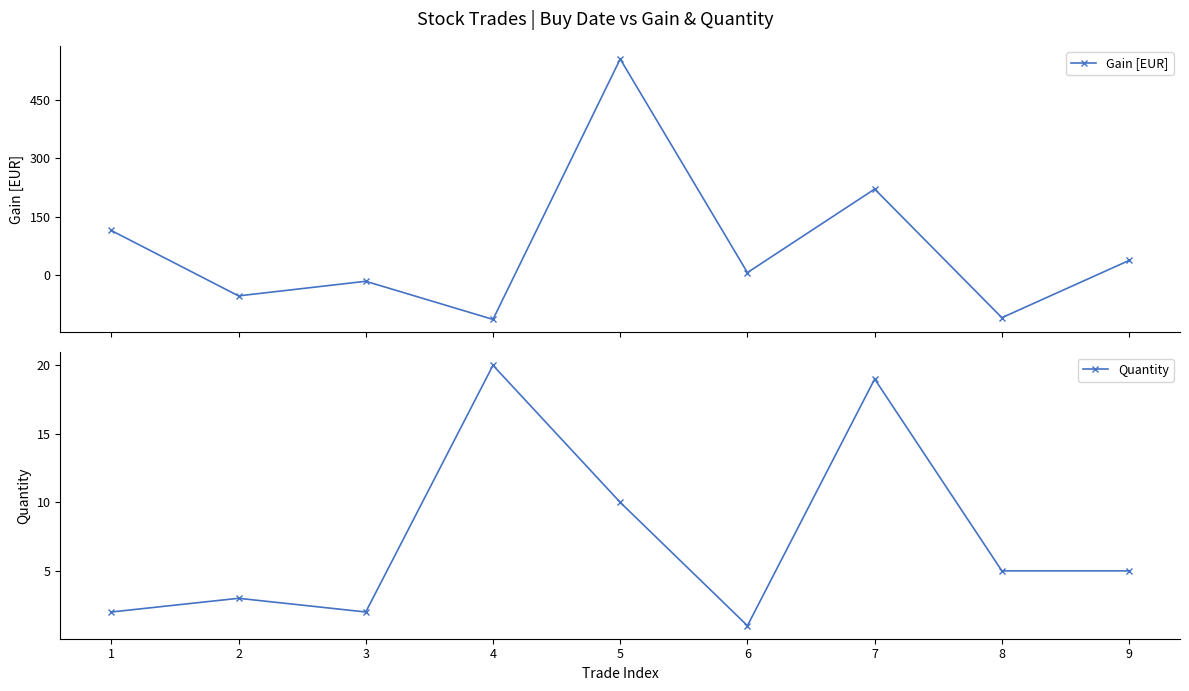

At how many categories does at least one series exceed 221?

1